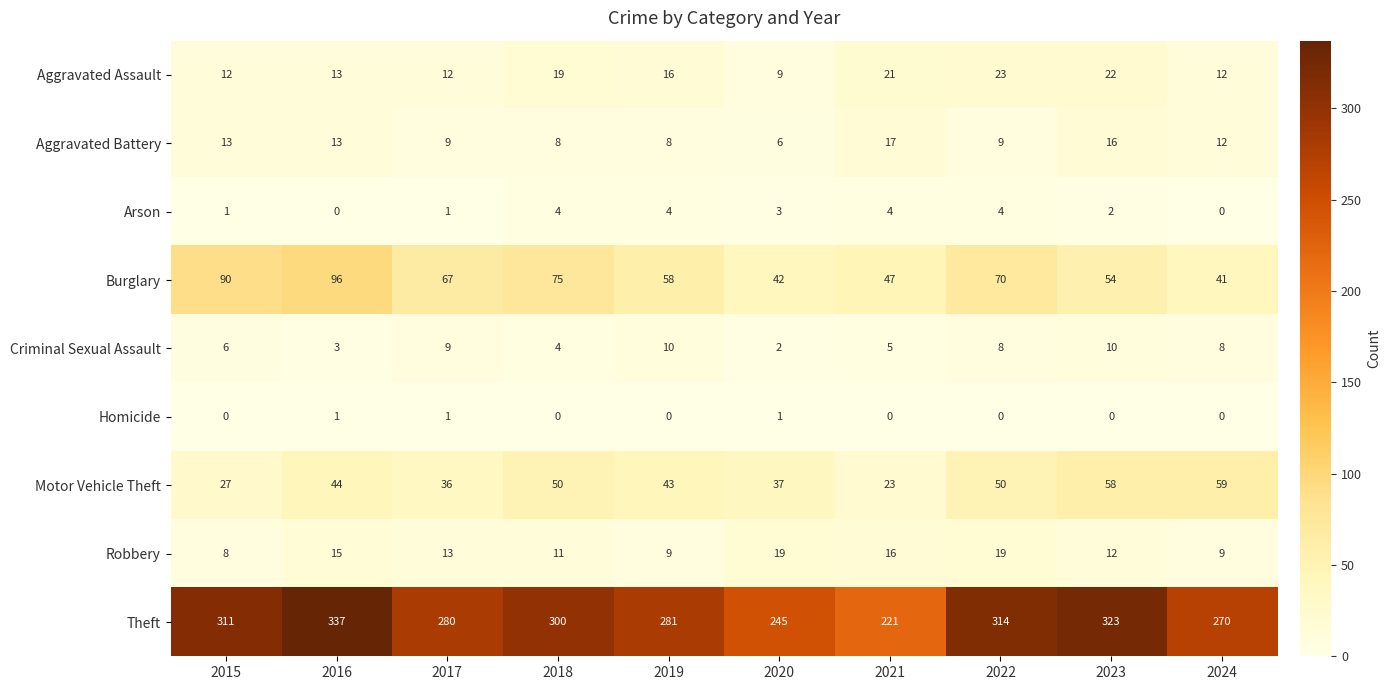

What is the spread (max minus min) of values at 2022?

314